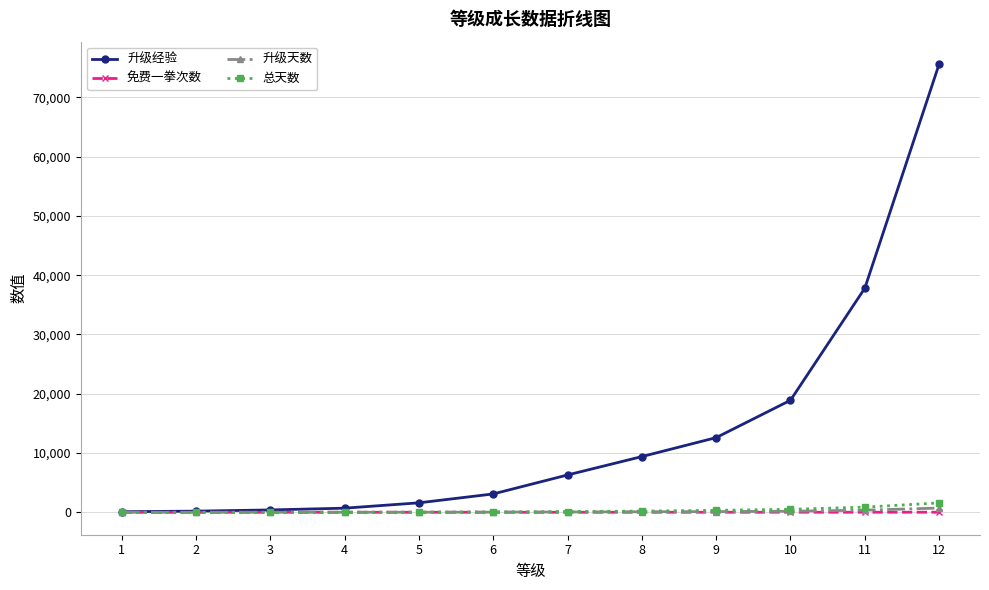

What is the maximum value for 升级经验?

75600